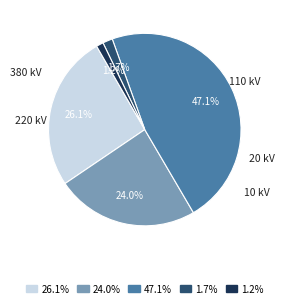

Is the sum of 1.2% and 47.1% greater than half?

No